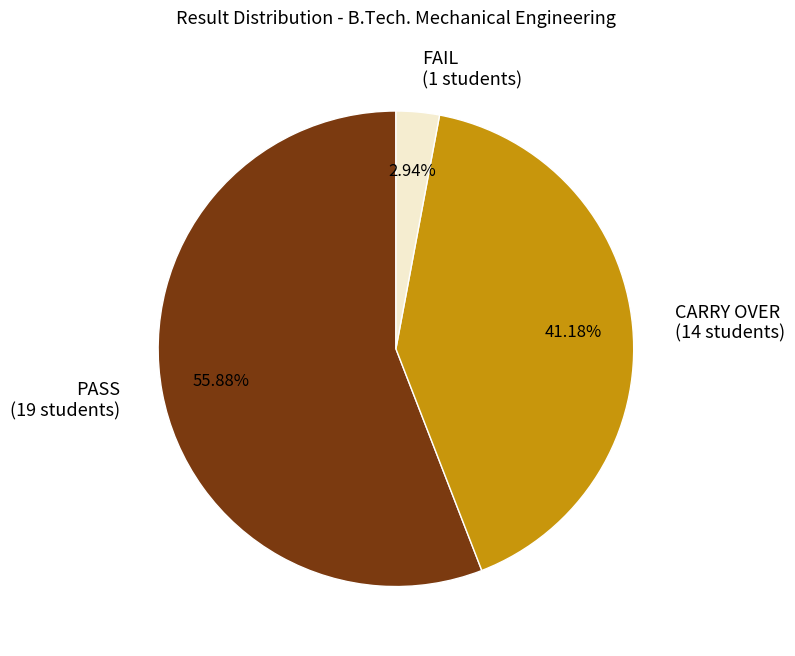

Which slice is the largest?

PASS